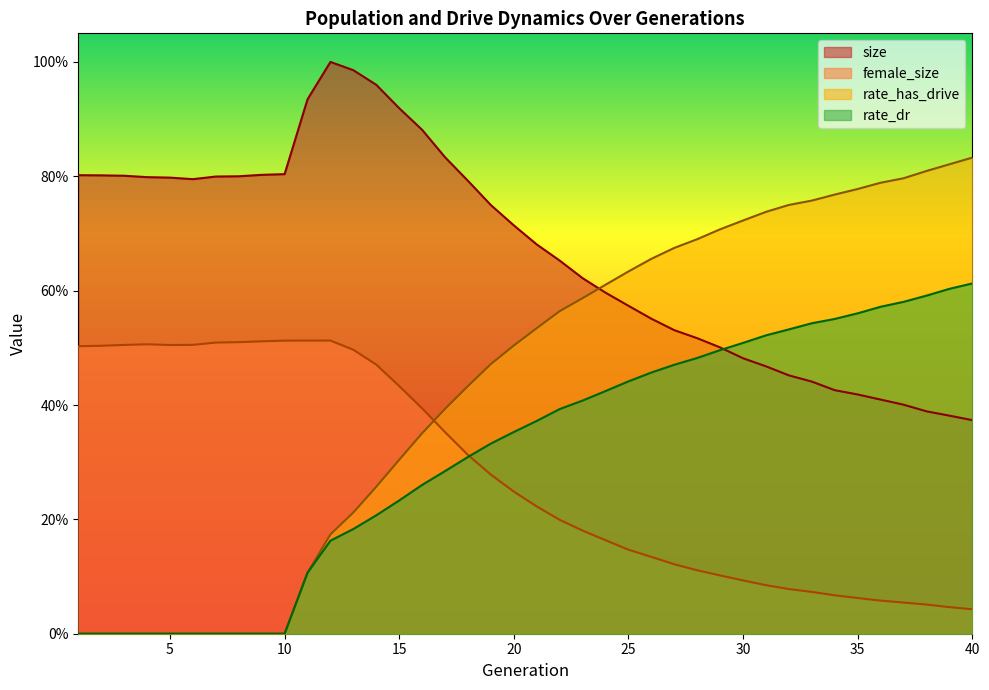

Between 26 and 15, which is larger?

15